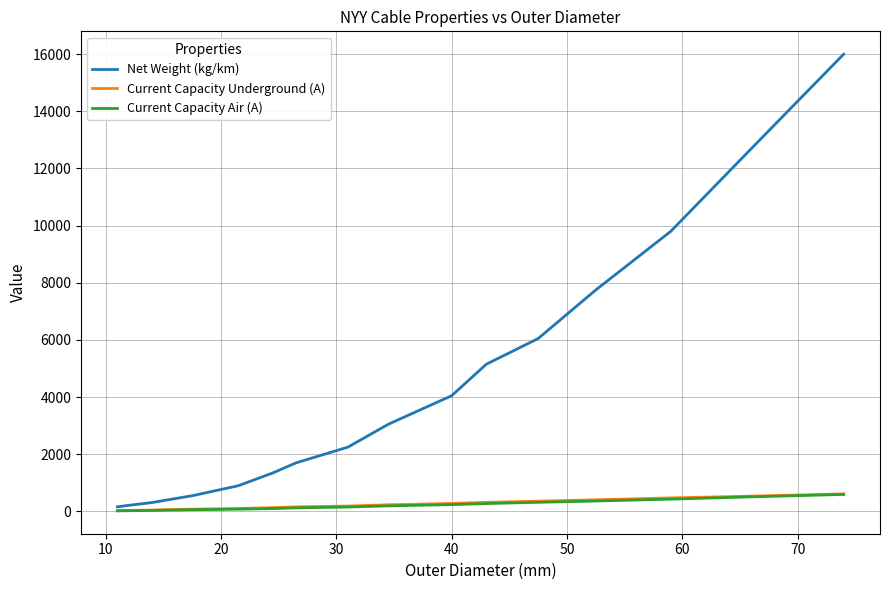

Which series has the largest range (max minus min)?

Net Weight (kg/km)